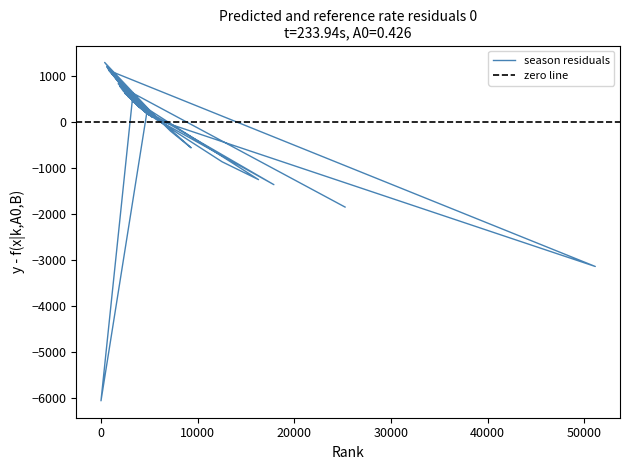

How many distinct data groups are displayed?

1